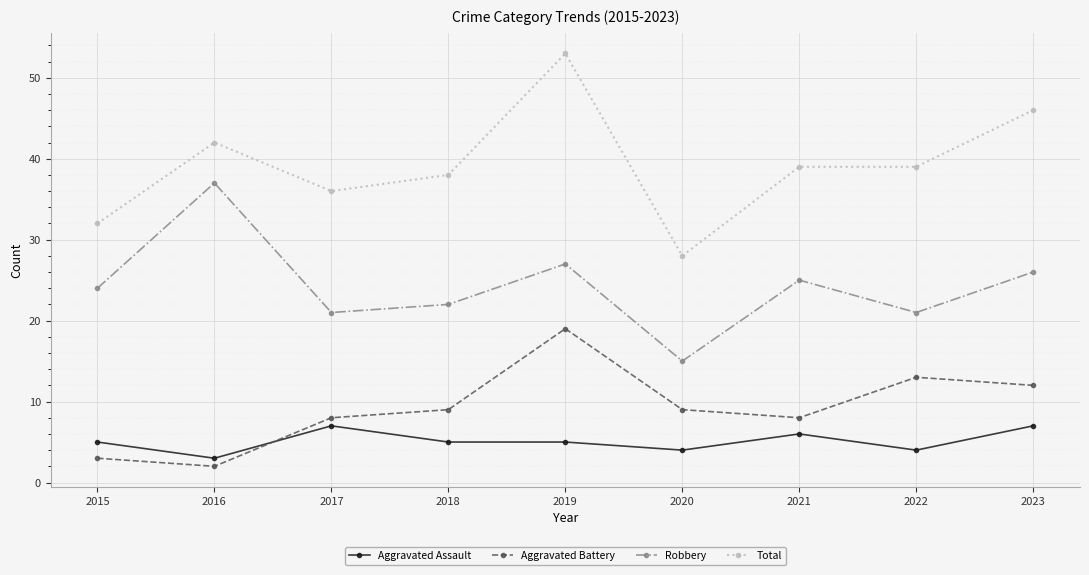

Between 2018 and 2021, which series saw the biggest shift?

Robbery